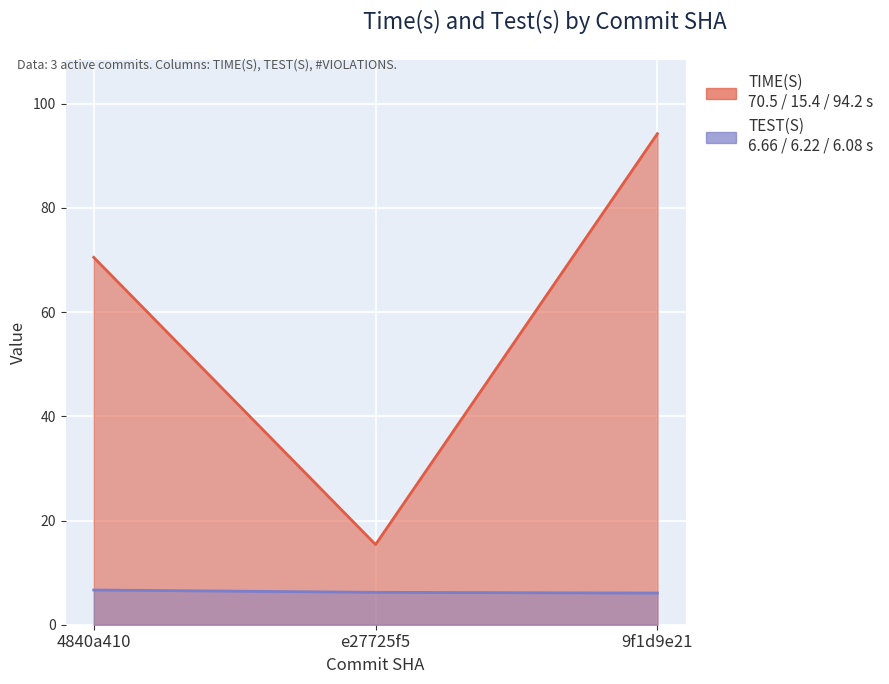

Which series changed the most between 4840a410 and e27725f5?

TIME(S)